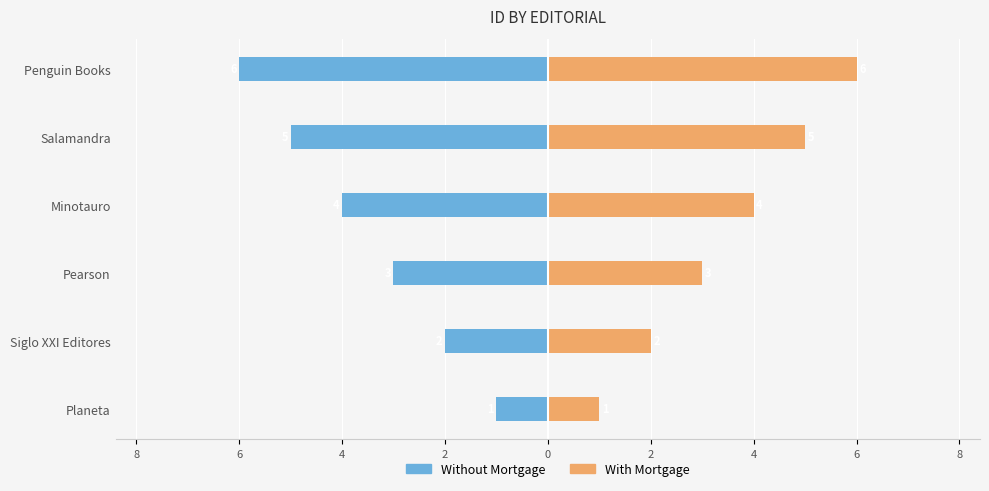

Which has a higher value, Siglo XXI Editores or Salamandra?

Siglo XXI Editores